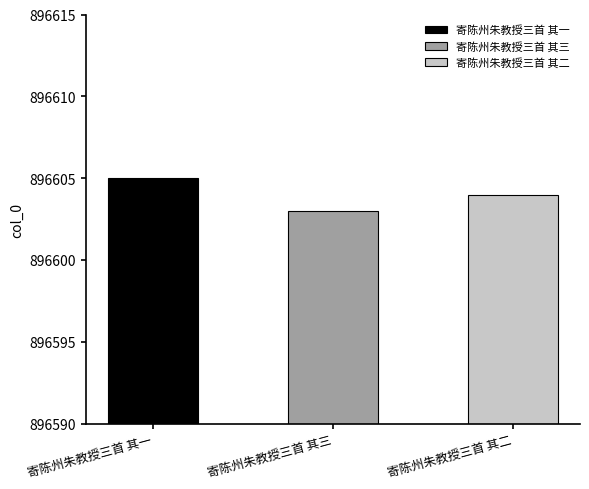

Which category has the lowest value across all series?

寄陈州朱教授三首 其三